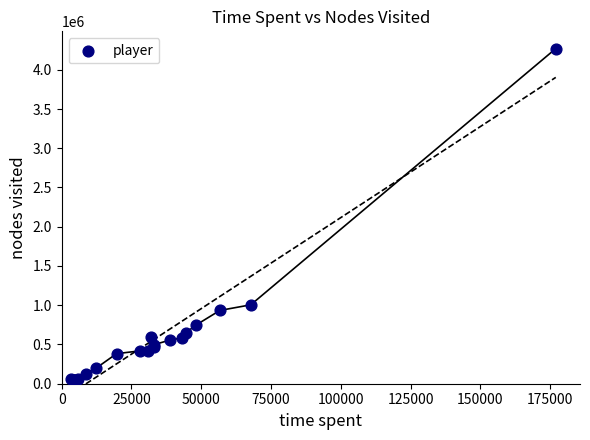

What Y value in the scatter plot is closest to 2155501?

1005127